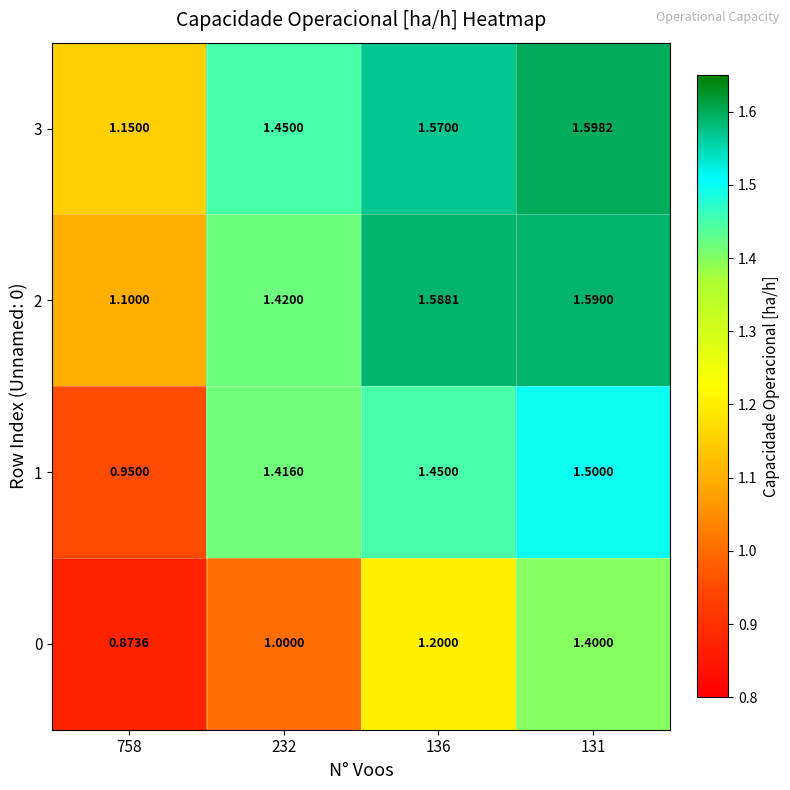

At which category is the sum across all series the highest?

131